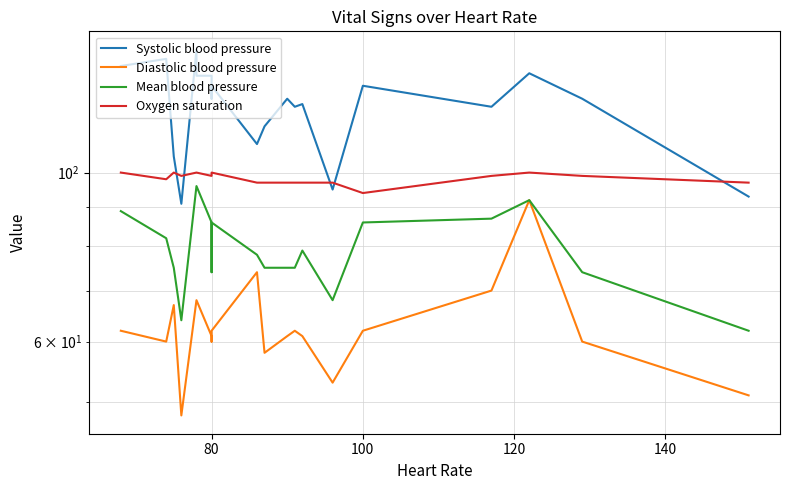

Which series has the largest range (max minus min)?

Systolic blood pressure